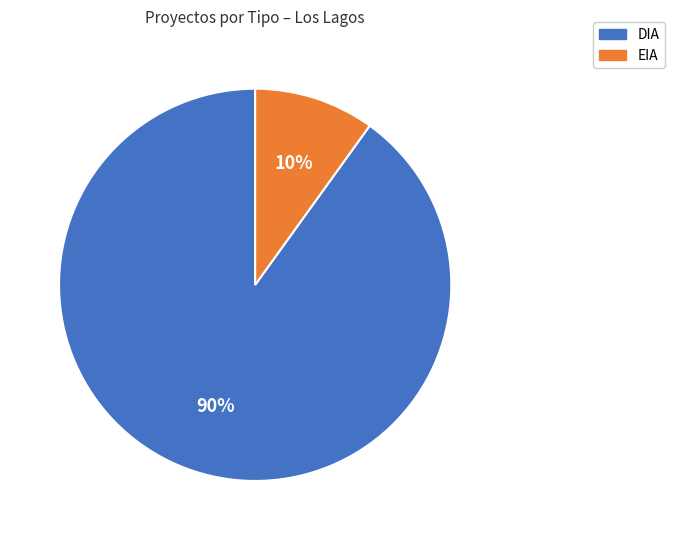

Is there a majority slice in this chart?

Yes